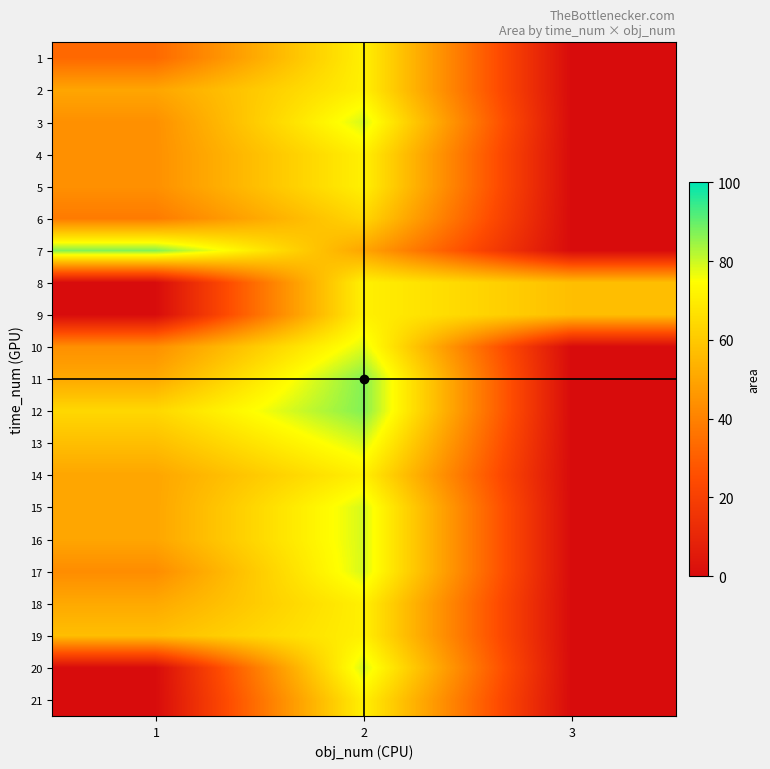

Which series changed the most between 1 and 3?

7